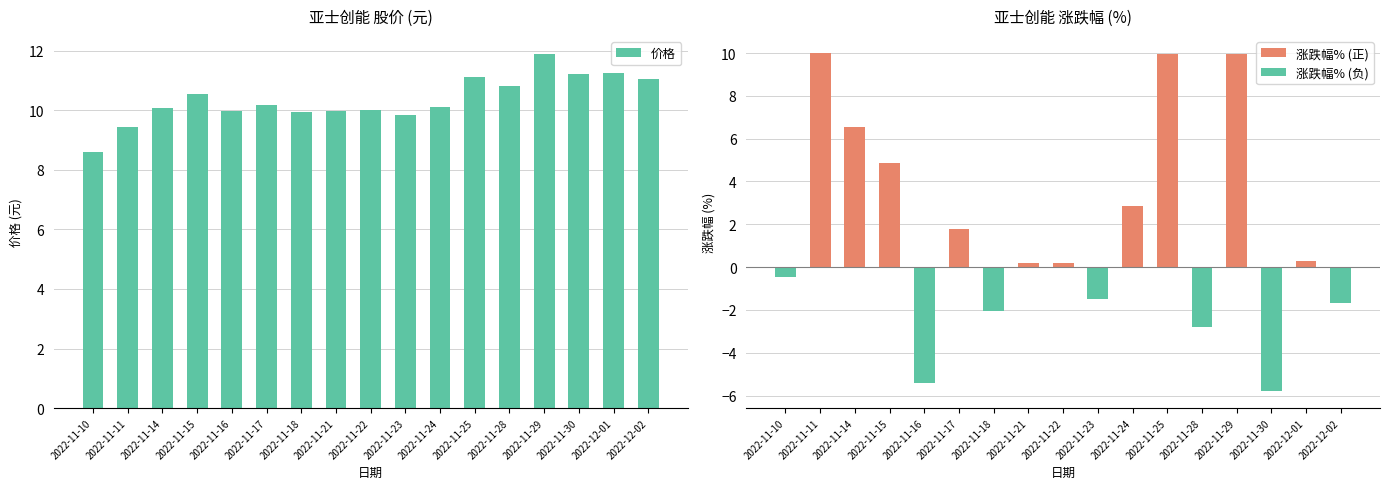

What is the difference between the maximum and minimum values in the 涨跌幅% (正) series?

10.0